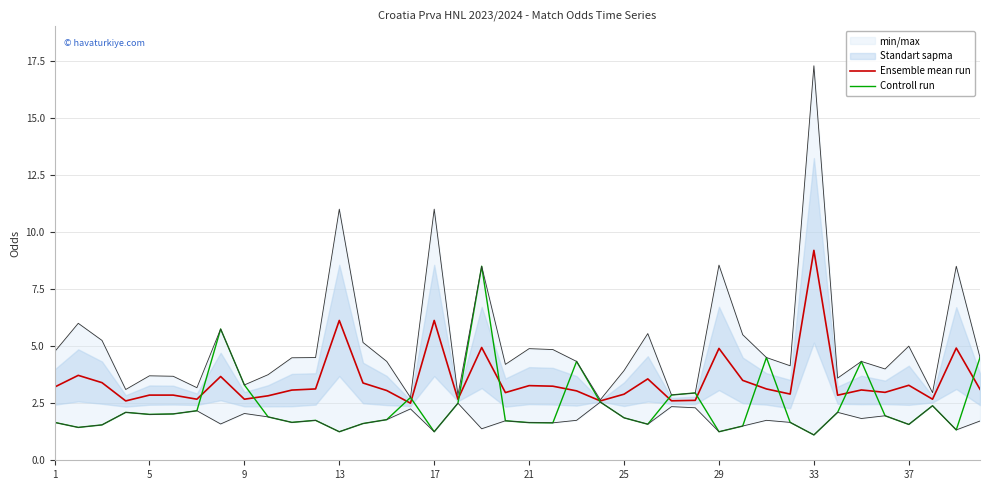

Which series has the largest total across all categories?

Ensemble mean run